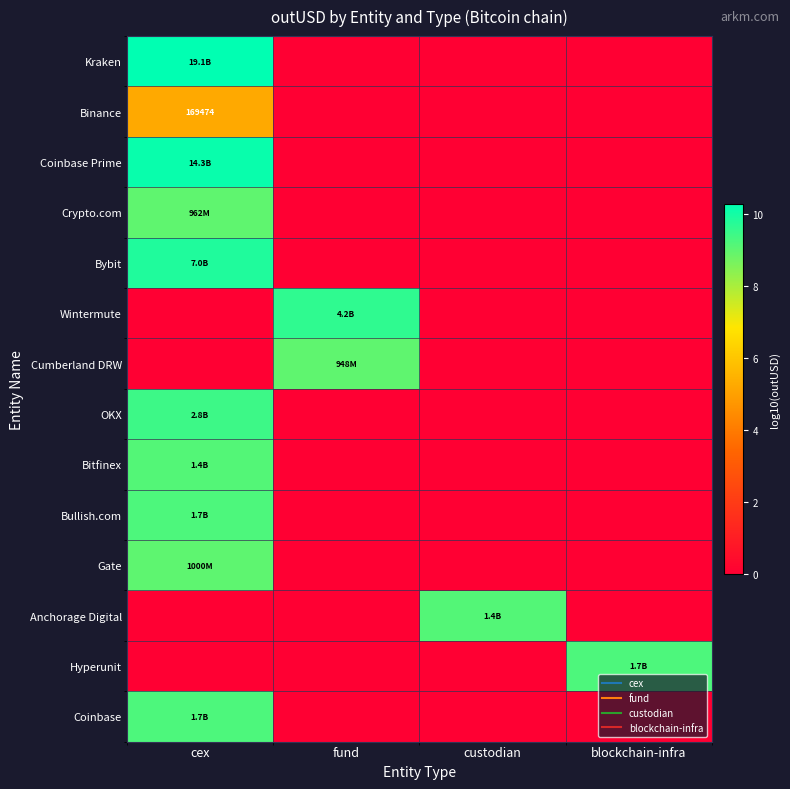

At cex, list the series in order from smallest to largest.

Wintermute, Cumberland DRW, Anchorage Digital, Hyperunit, Binance, Crypto.com, Gate, Bitfinex, Bullish.com, Coinbase, OKX, Bybit, Coinbase Prime, Kraken